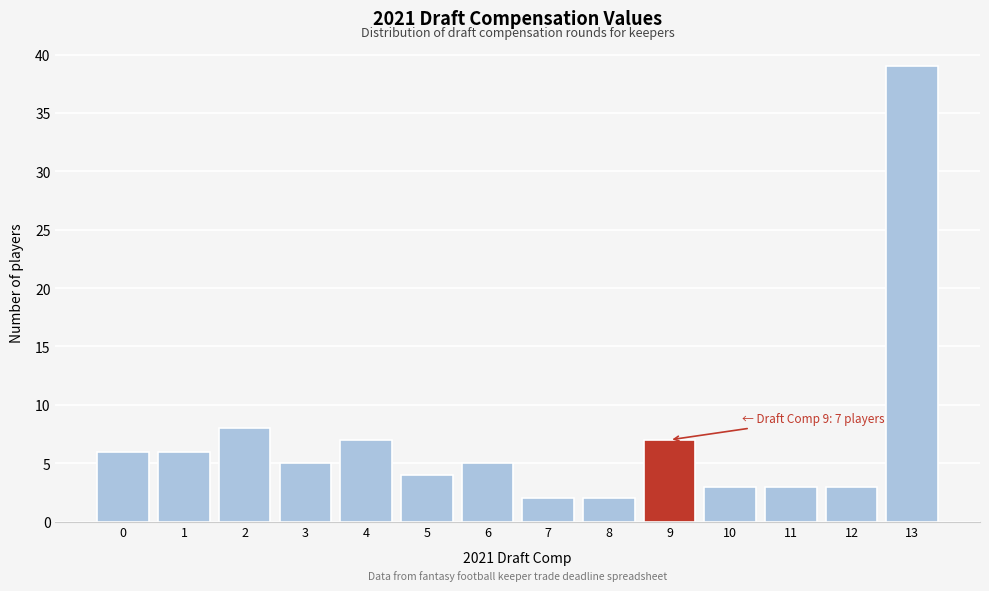

Reading left to right, what are all the values shown in this chart?

0=6	1=6	2=8	3=5	4=7	5=4	6=5	7=2	8=2	9=7	10=3	11=3	12=3	13=39